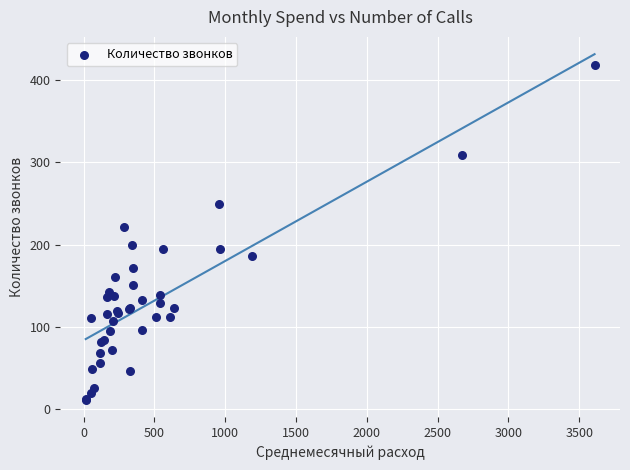

What Y value in the scatter plot is closest to 214?

221